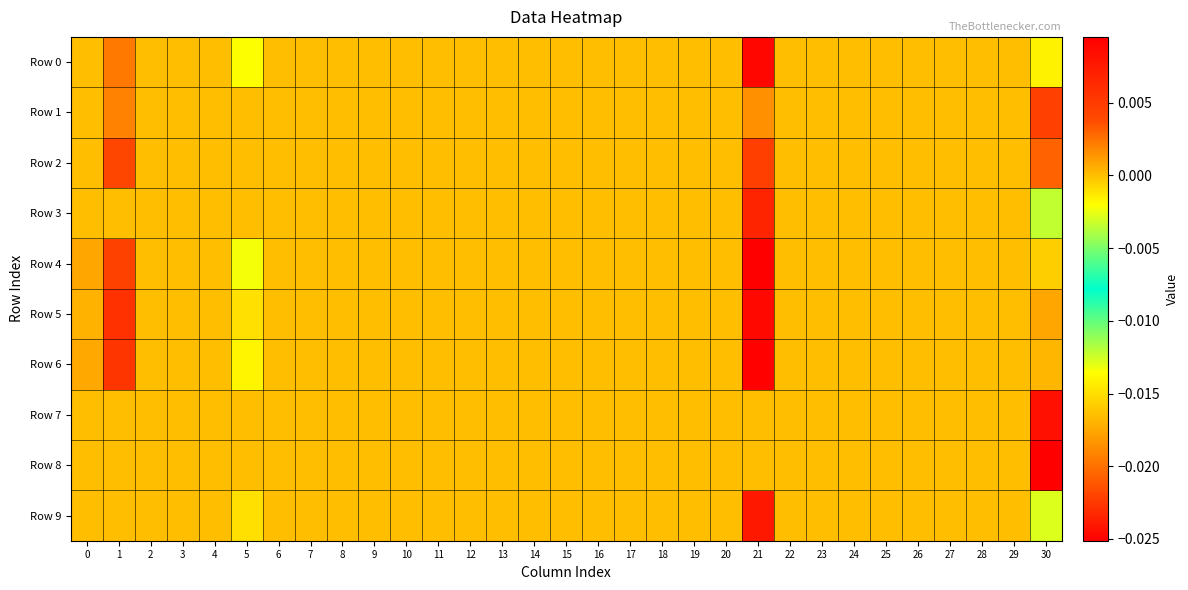

At which category is the sum across all series the highest?

21